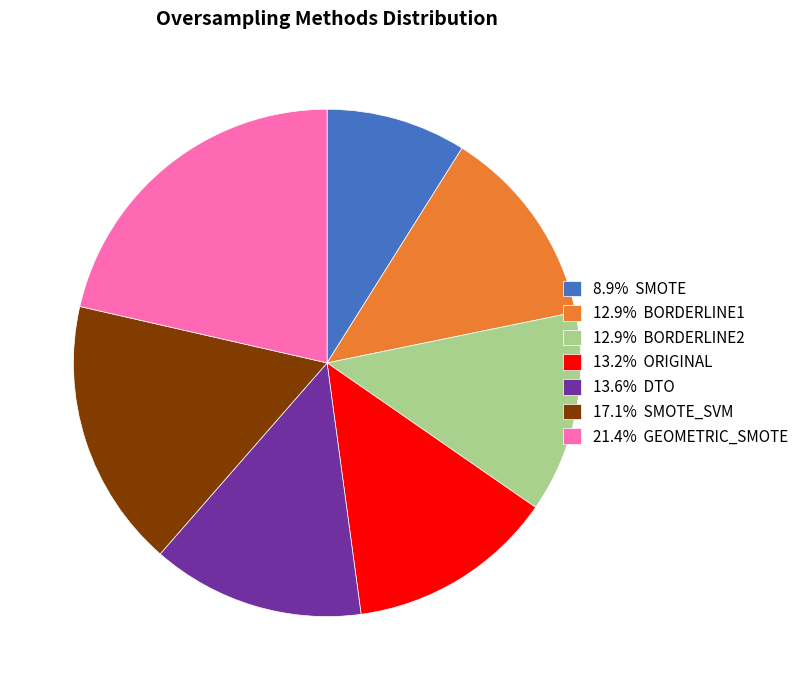

Approximately how many times larger is the value at 21.4% GEOMETRIC_SMOTE compared to 13.6% DTO?

1.6